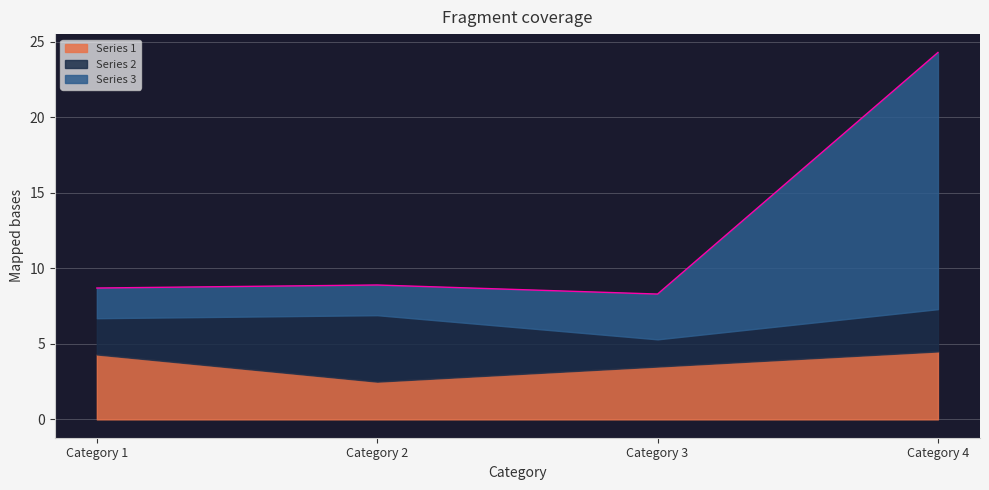

After their last crossing, which series has the higher values: Series 2 or Series 3?

Series 3